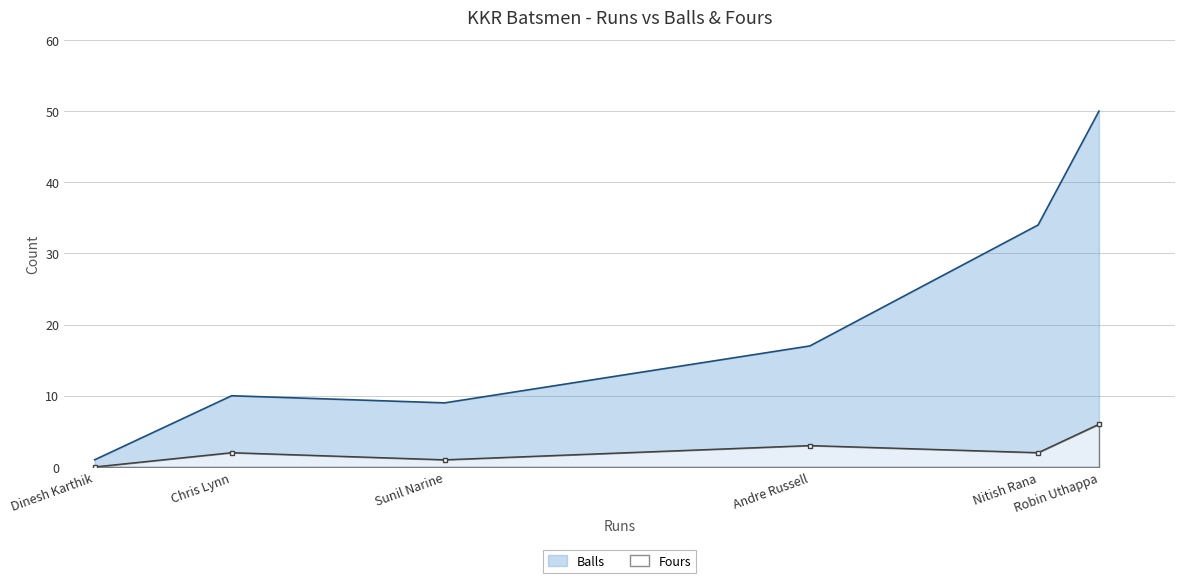

At how many categories does at least one series exceed 38?

1